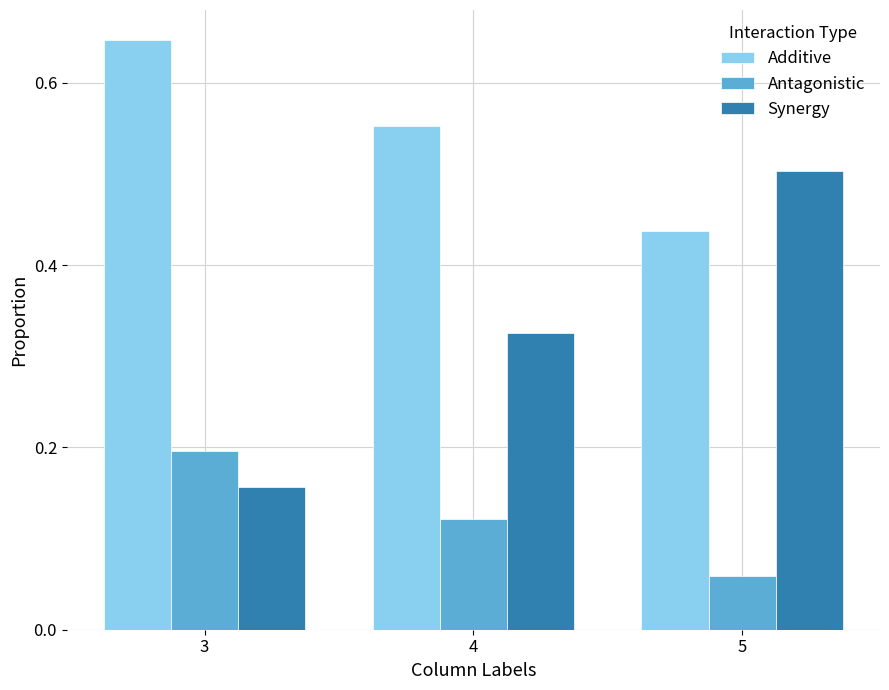

How many groups of bars are there?

3